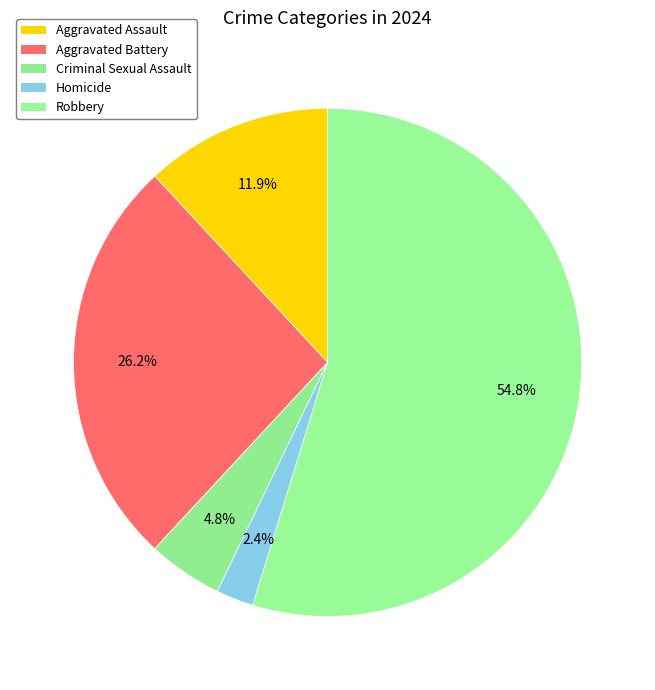

Is there any slice that represents more than half of the pie?

Yes